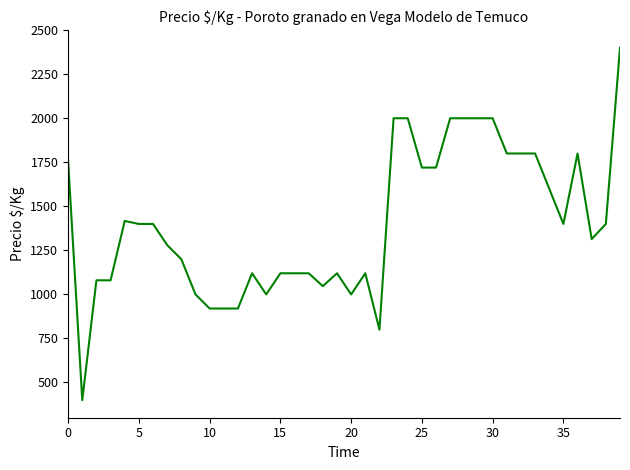

What is the difference between the maximum and minimum values?

2000